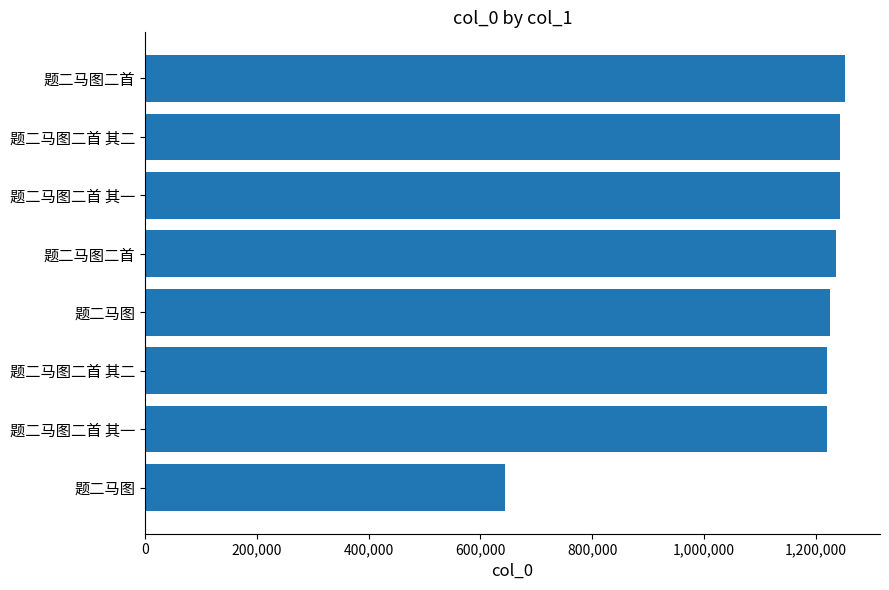

How many bars are there in total?

8